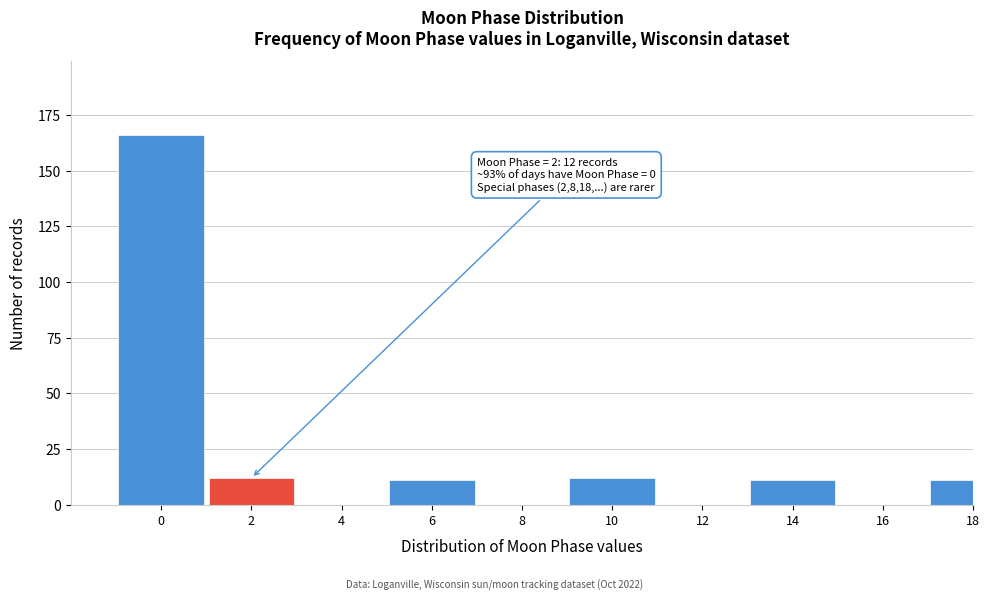

What is the sum of all values?

223